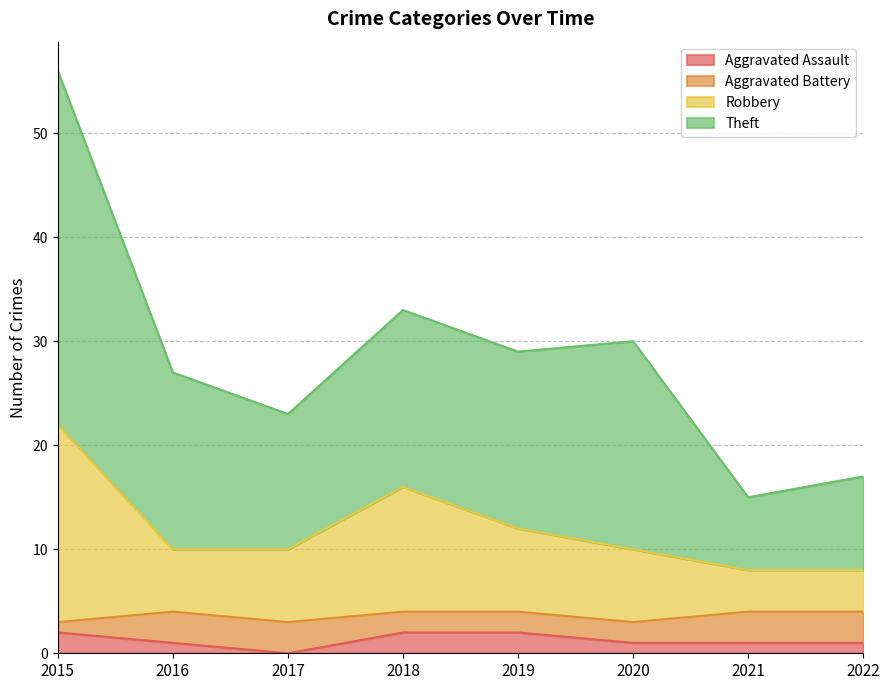

At which category is the sum across all series the highest?

2015